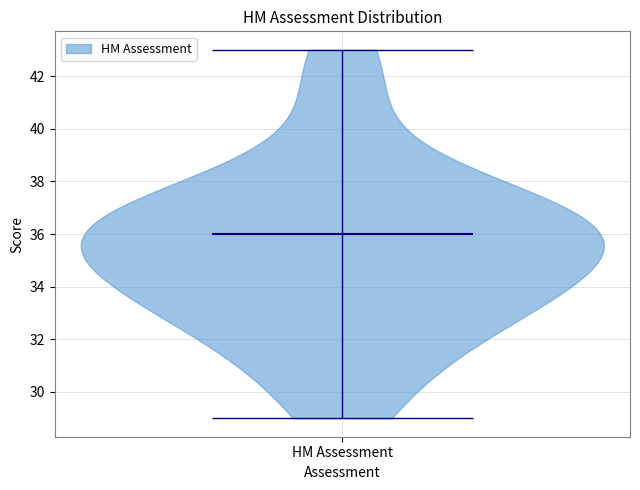

Read this violin plot against the y-axis: where its median line is, and the lowest and highest points the violin reaches. The values are not printed on the chart, so give them approximately, as read against the axis.

median line 36, lowest point 29, highest point 43